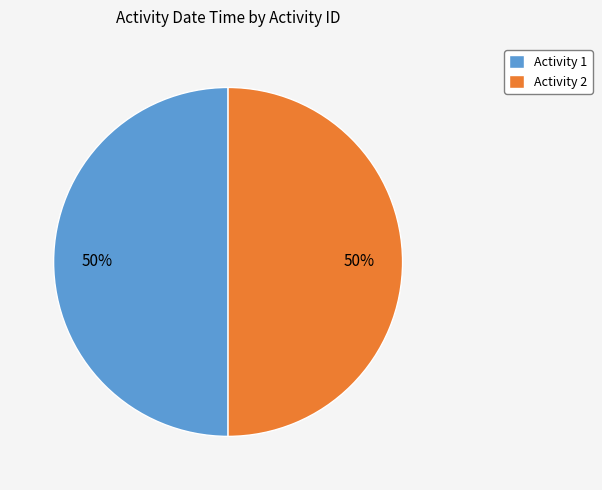

Is it true that Activity 2 is 50% of the pie?

True